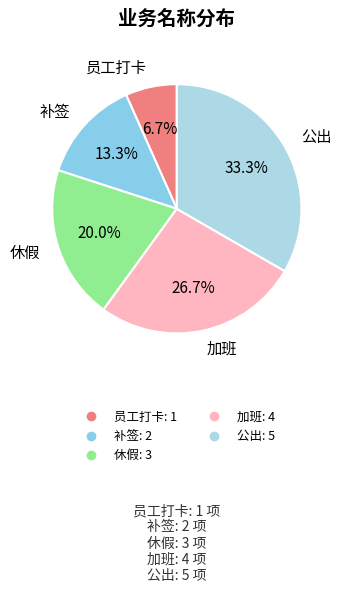

To the nearest percent, what percentage of the pie is 加班?

27%